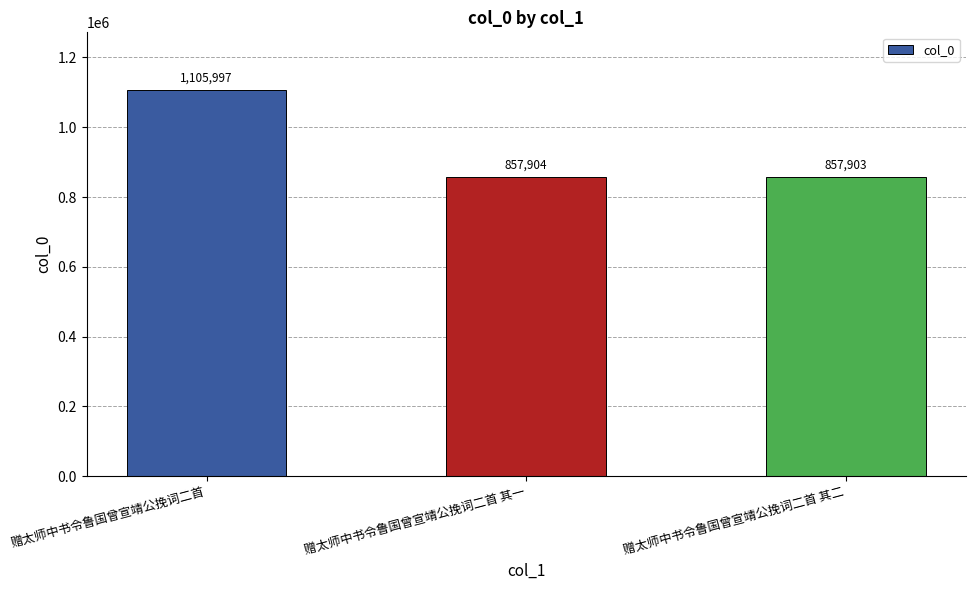

The value at 赠太师中书令鲁国曾宣靖公挽词二首 is 1105997. True or false?

True